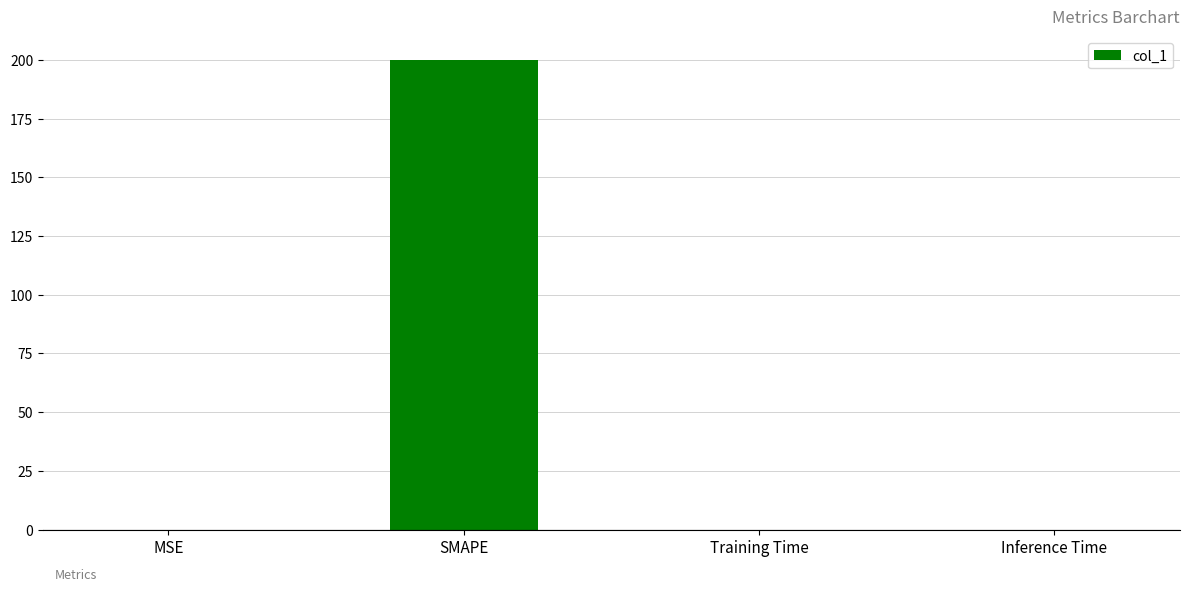

Which label corresponds to the largest value in the chart?

SMAPE